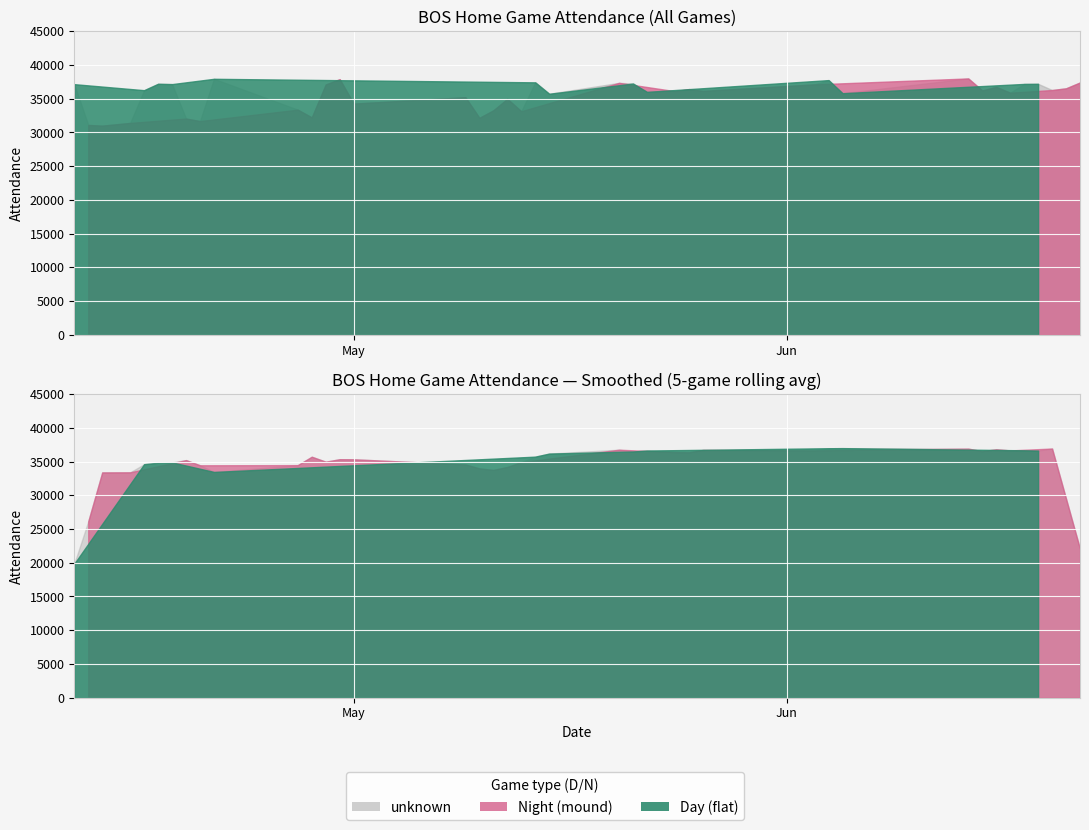

True or false: Day and Night cross at least once.

True